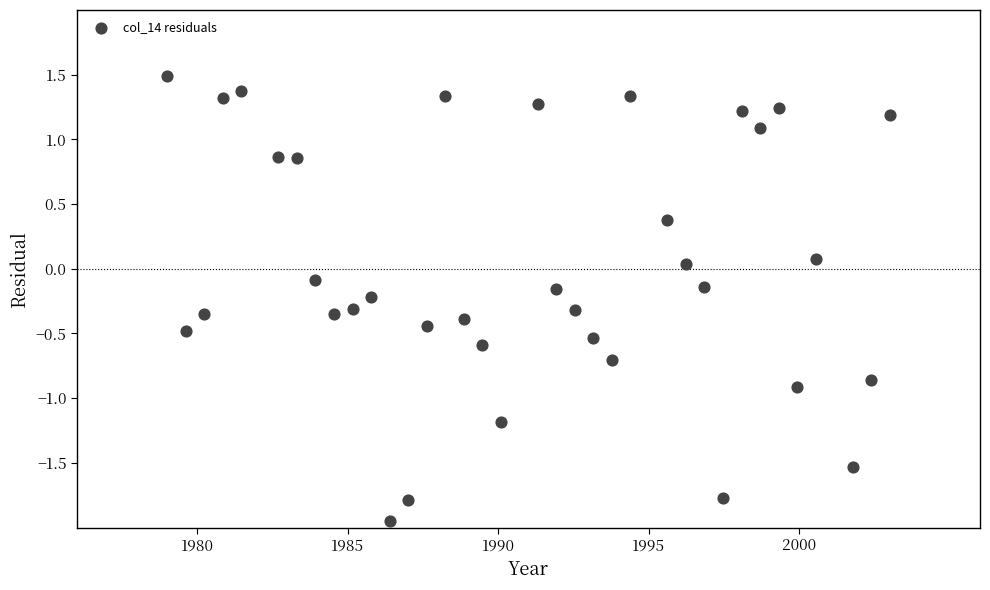

What is the range of X values (max minus min)?

24.0